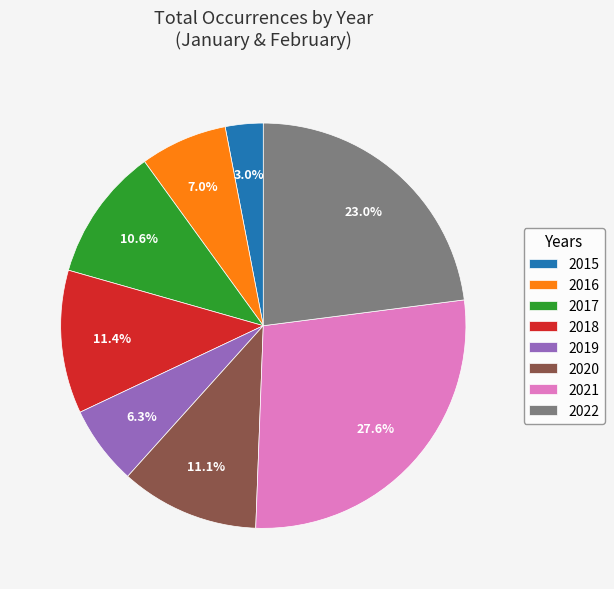

Approximately how many times larger is the value at 2015 compared to 2022?

0.1